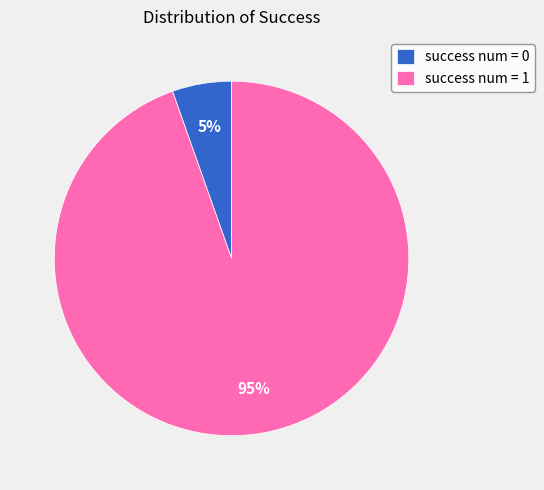

Is there a majority slice in this chart?

Yes